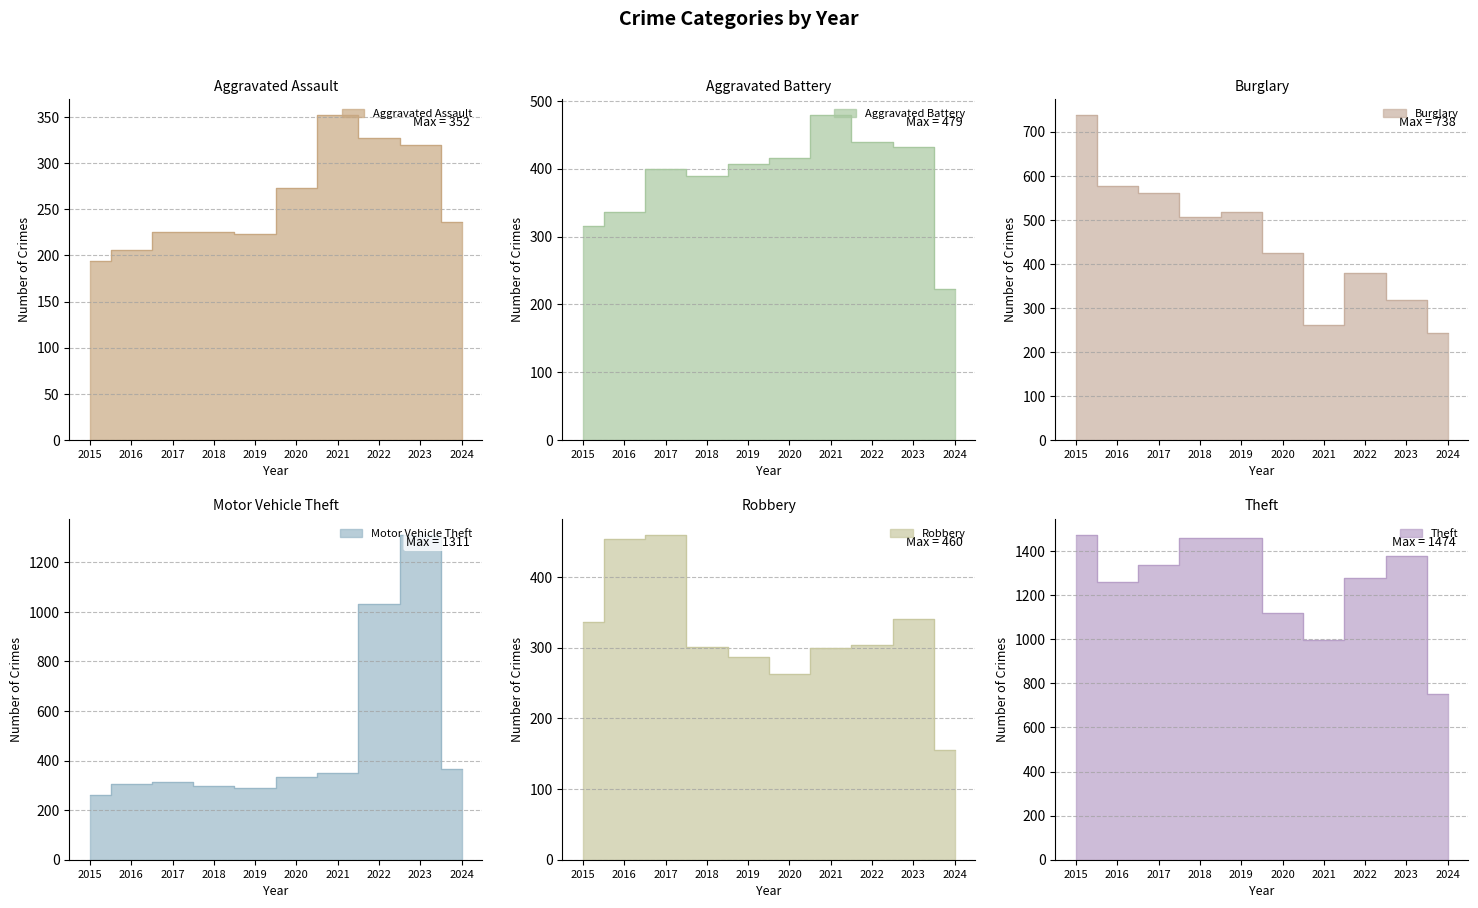

What is the difference between the Aggravated Battery values at 2016 and 2024?

114